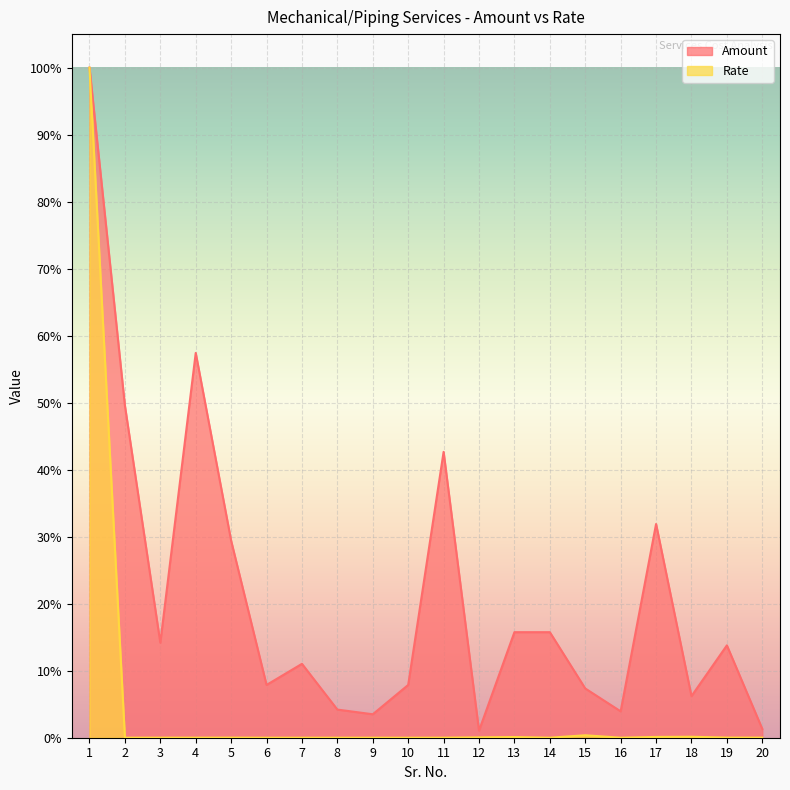

Reading left to right, what are all the values shown in this chart?

Amount: 100.0	49.6	14.2	57.4	29.4	7.9	11.0	4.2	3.5	7.9	42.7	1.1	15.8	15.8	7.3	3.9	31.9	6.2	13.8	1.3
Rate: 100.0	0.0	0.0	0.0	0.0	0.0	0.0	0.0	0.0	0.0	0.0	0.1	0.1	0.0	0.4	0.0	0.1	0.1	0.0	0.0